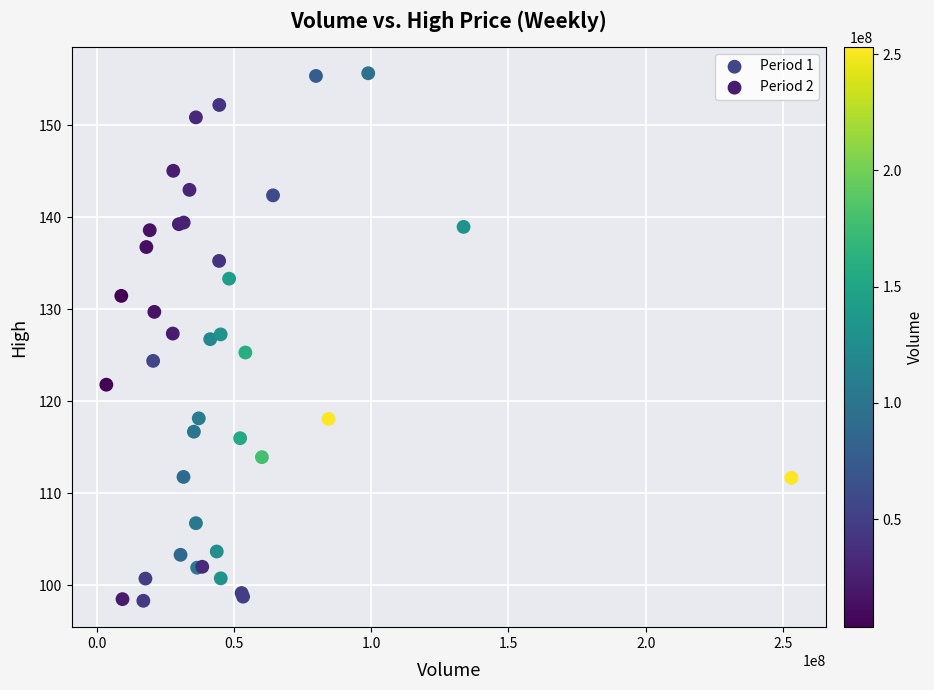

Which series has the widest spread of Y values?

Period 2